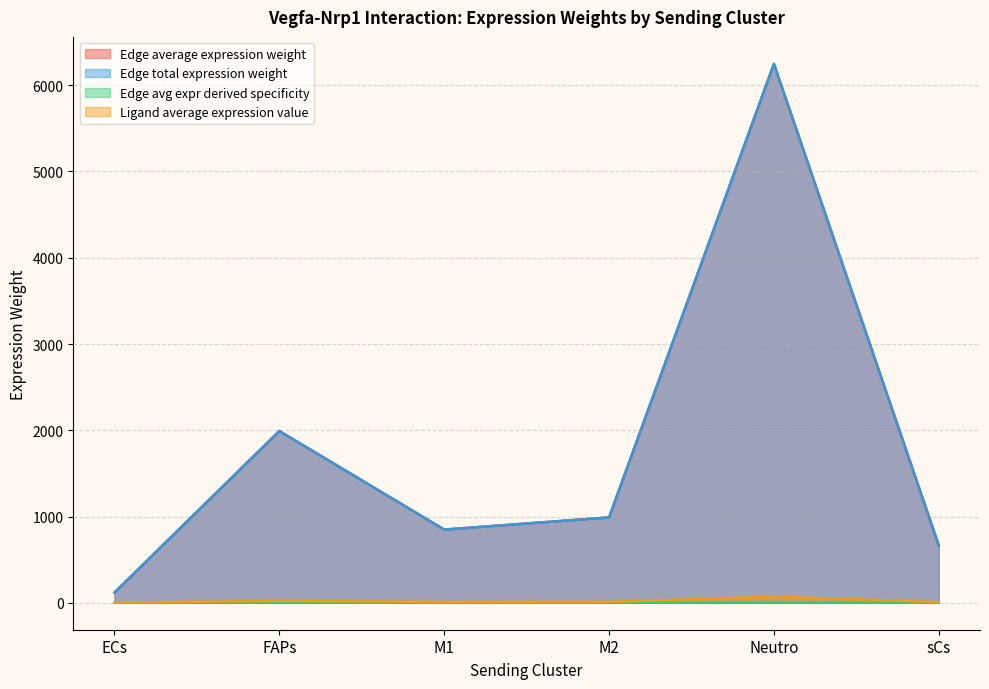

Does the chart display data point markers on the line(s)?

No